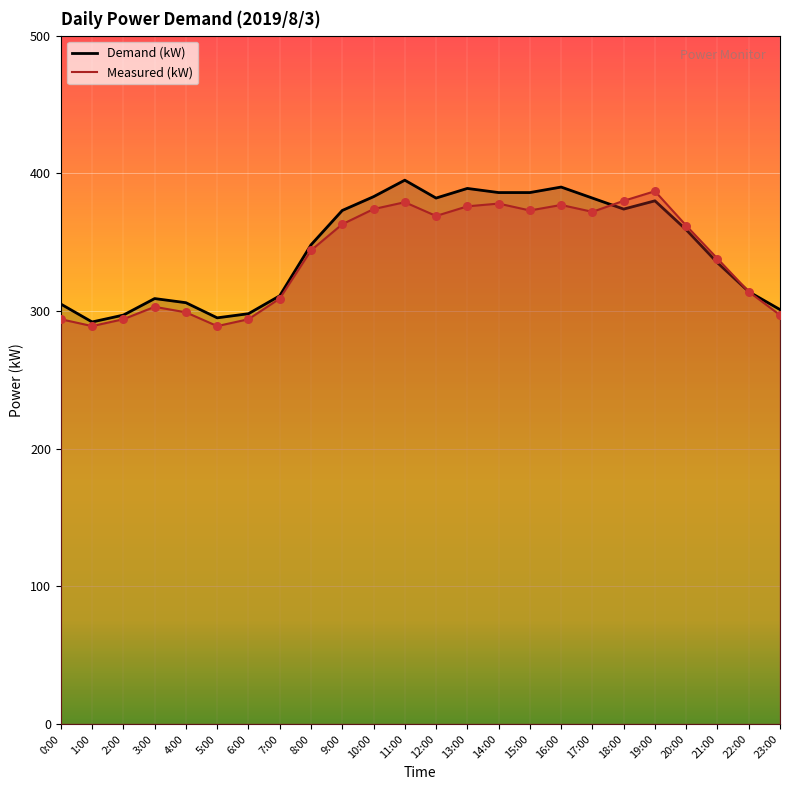

Which series contains the highest Y value?

Demand (kW)